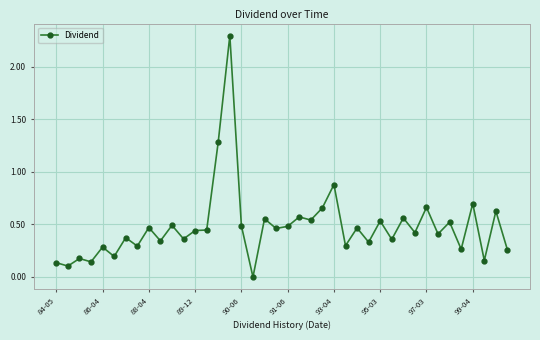

What is the maximum value shown in the chart?

2.3